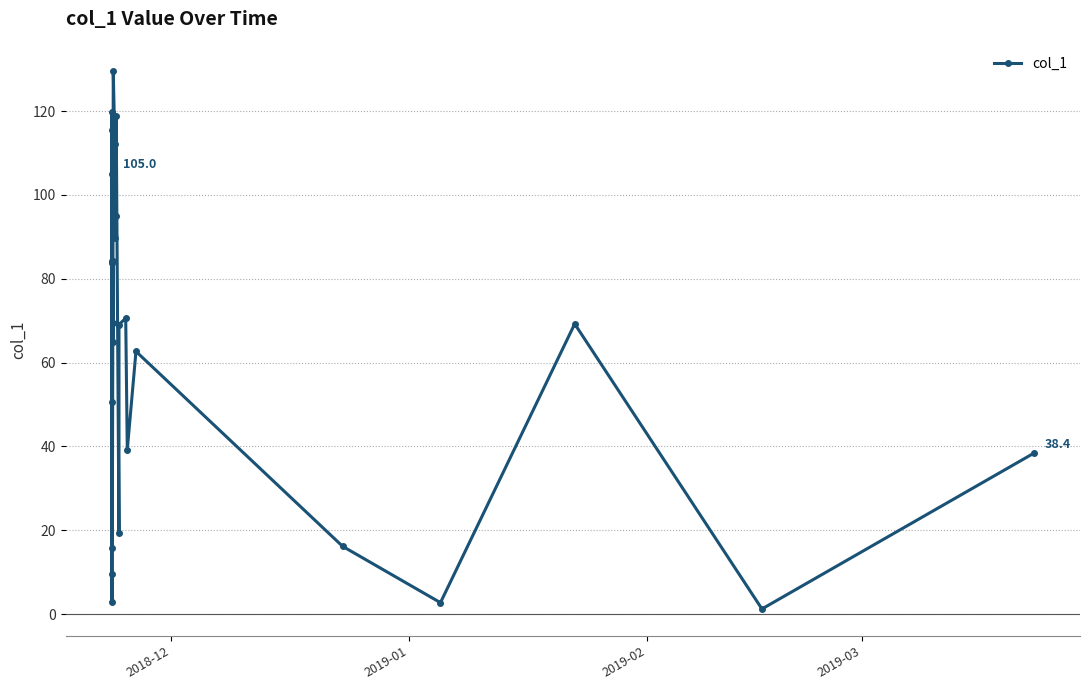

What is the value of the 4th point from the left?

119.7